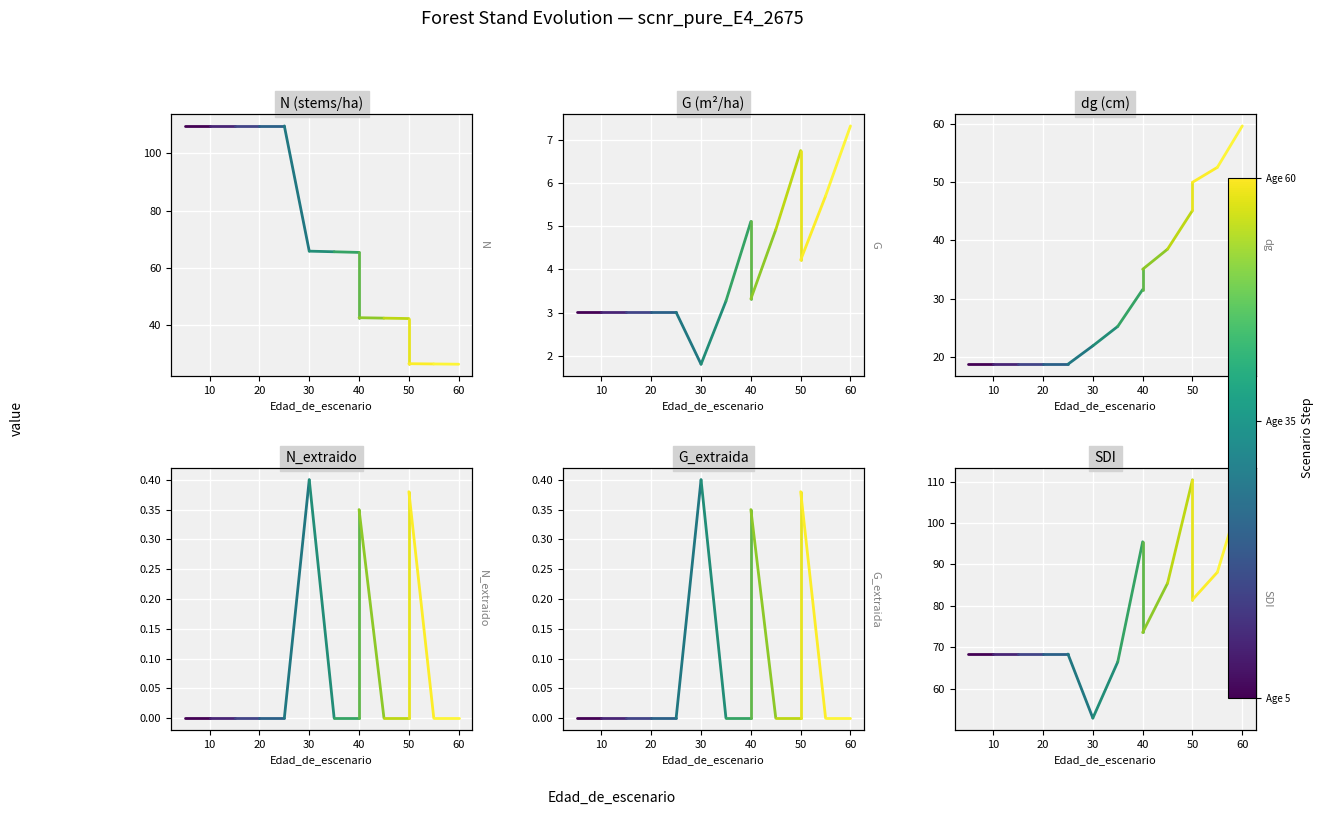

What are all the series names shown in the legend?

N, G, dg, N_extraido, G_extraida, SDI